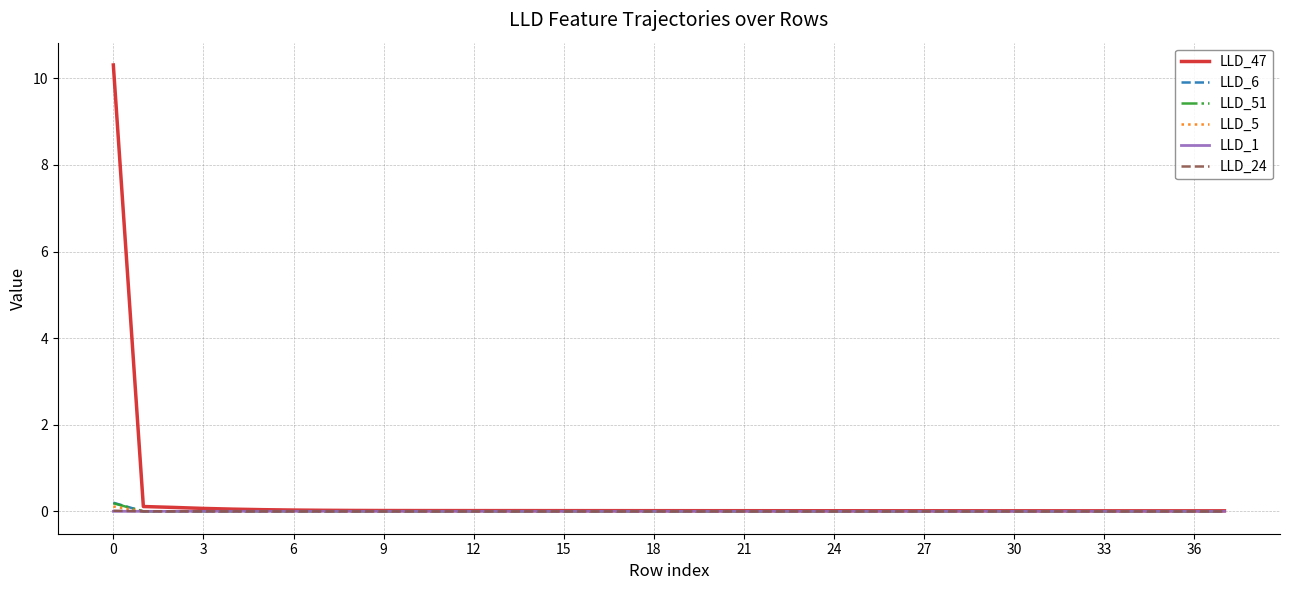

Which series has the largest total across all categories?

LLD_47